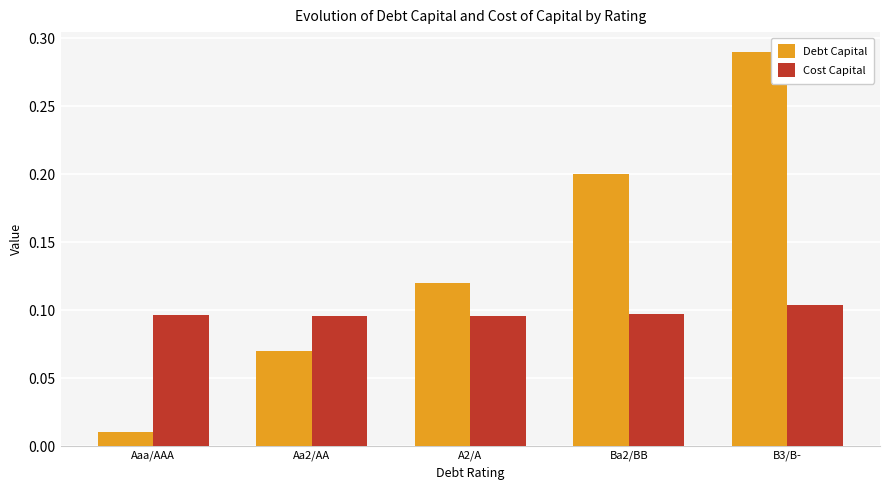

How many series are shown in this chart?

2